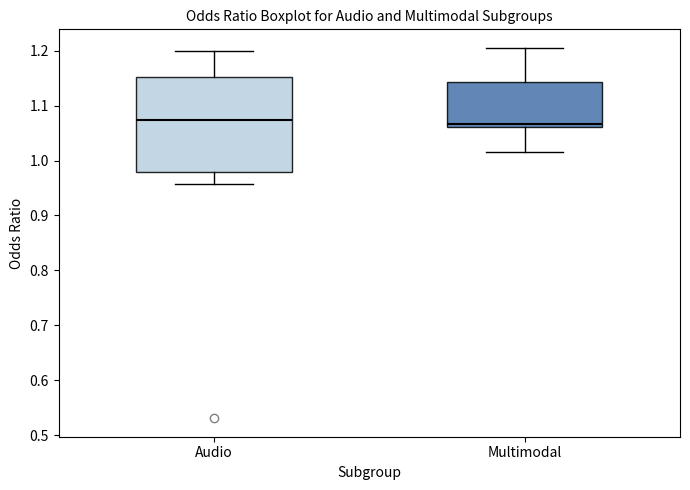

Reading left to right, read every box against the y-axis: the position of its median line, the range the box covers, and the ends of its whiskers. The values are not printed on the chart, so give them approximately, as read against the axis.

Audio: median 1.07, box 0.98 to 1.15, whiskers 0.96 to 1.20
Multimodal: median 1.07, box 1.06 to 1.14, whiskers 1.02 to 1.21